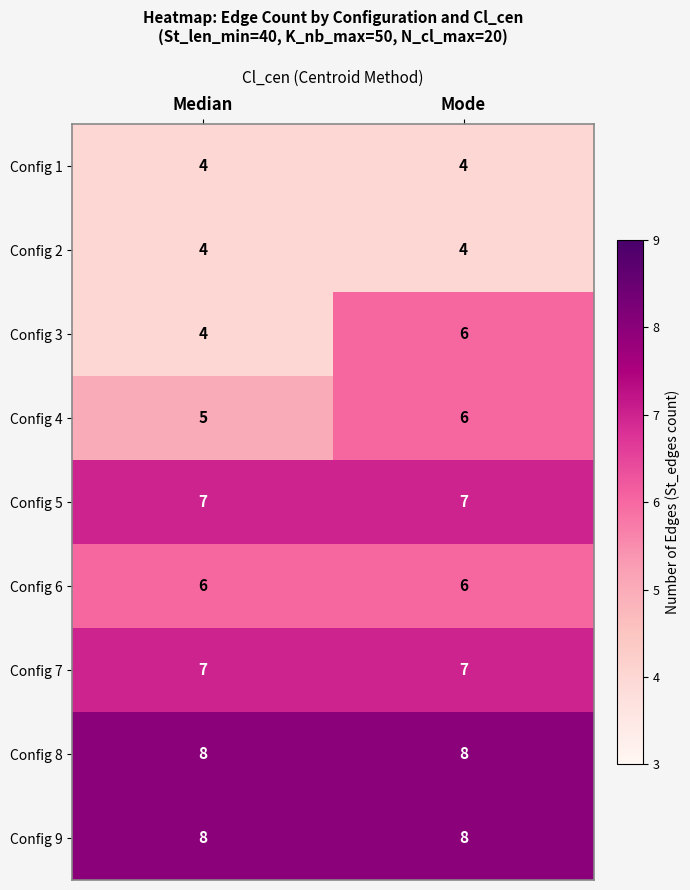

Rank the categories by Config 3 value from highest to lowest.

Mode, Median